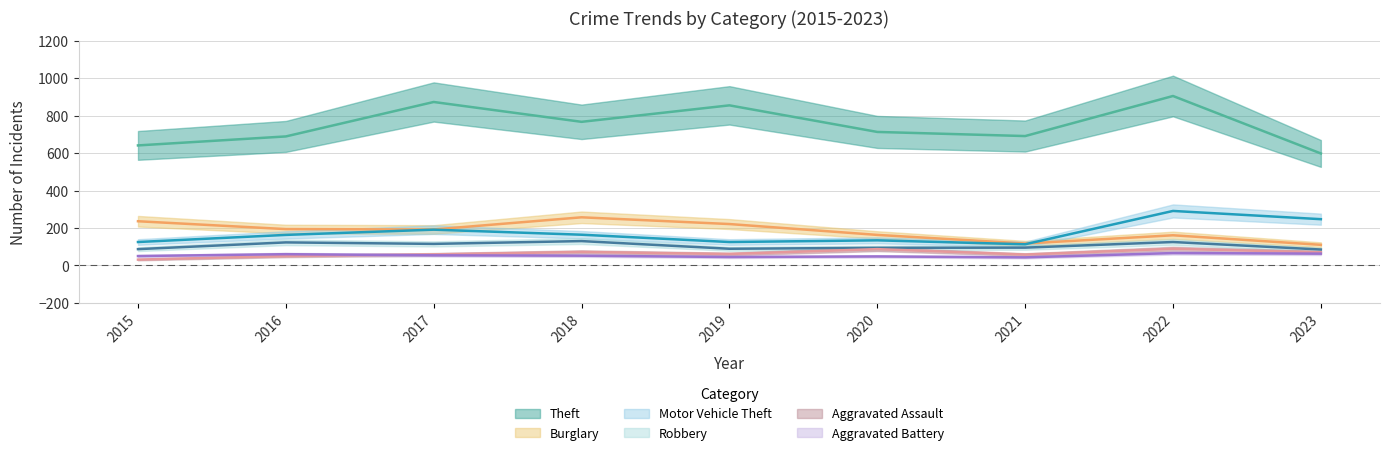

True or false: Motor Vehicle Theft and Robbery cross at least once.

False